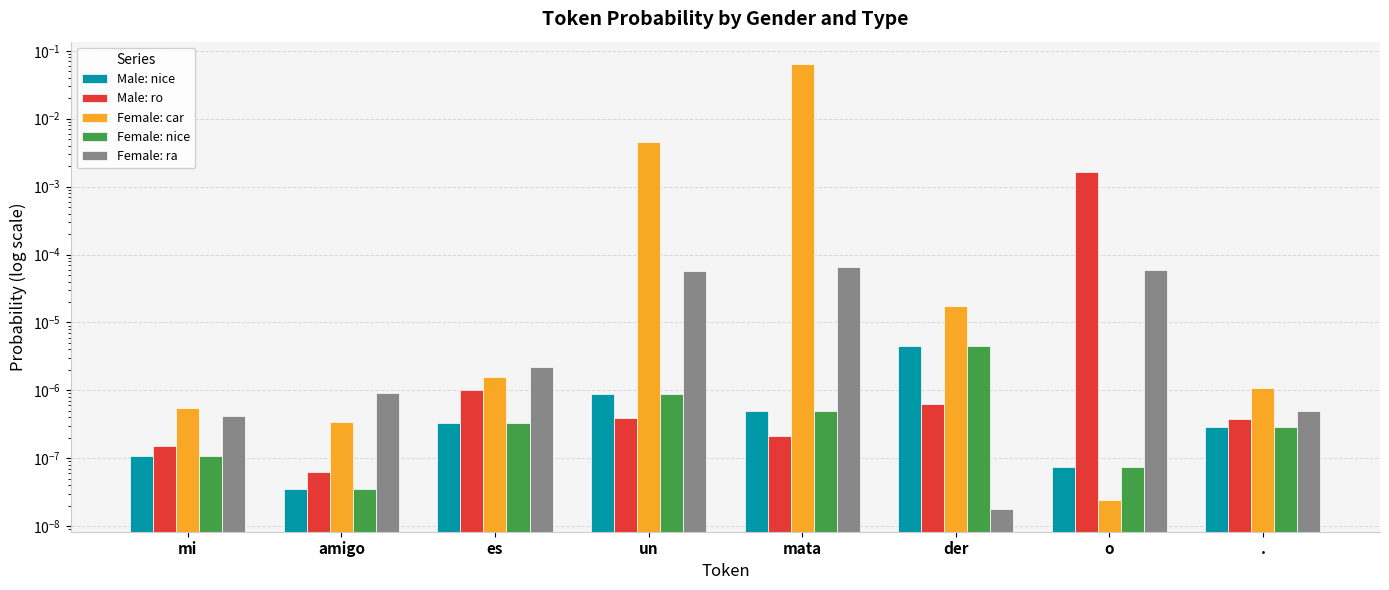

Reading left to right, what are all the values shown in this chart?

Male: nice: mi=0.0	amigo=0.0	es=0.0	un=0.0	mata=0.0	der=0.0	o=0.0	.=0.0
Male: ro: mi=0.0	amigo=0.0	es=0.0	un=0.0	mata=0.0	der=0.0	o=0.0	.=0.0
Female: car: mi=0.0	amigo=0.0	es=0.0	un=0.0	mata=0.1	der=0.0	o=0.0	.=0.0
Female: nice: mi=0.0	amigo=0.0	es=0.0	un=0.0	mata=0.0	der=0.0	o=0.0	.=0.0
Female: ra: mi=0.0	amigo=0.0	es=0.0	un=0.0	mata=0.0	der=0.0	o=0.0	.=0.0